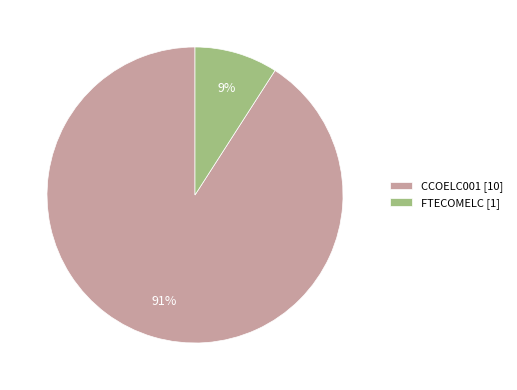

Which slice is the largest?

CCOELC001